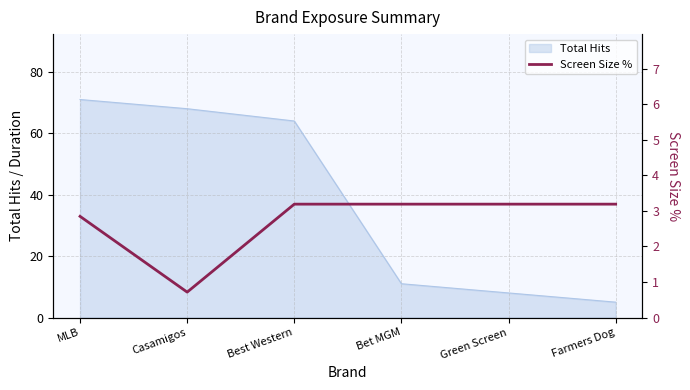

Reading left to right, list all the values displayed in this chart.

MLB=2.8	Casamigos=0.7	Best Western=3.2	Bet MGM=3.2	Green Screen=3.2	Farmers Dog=3.2